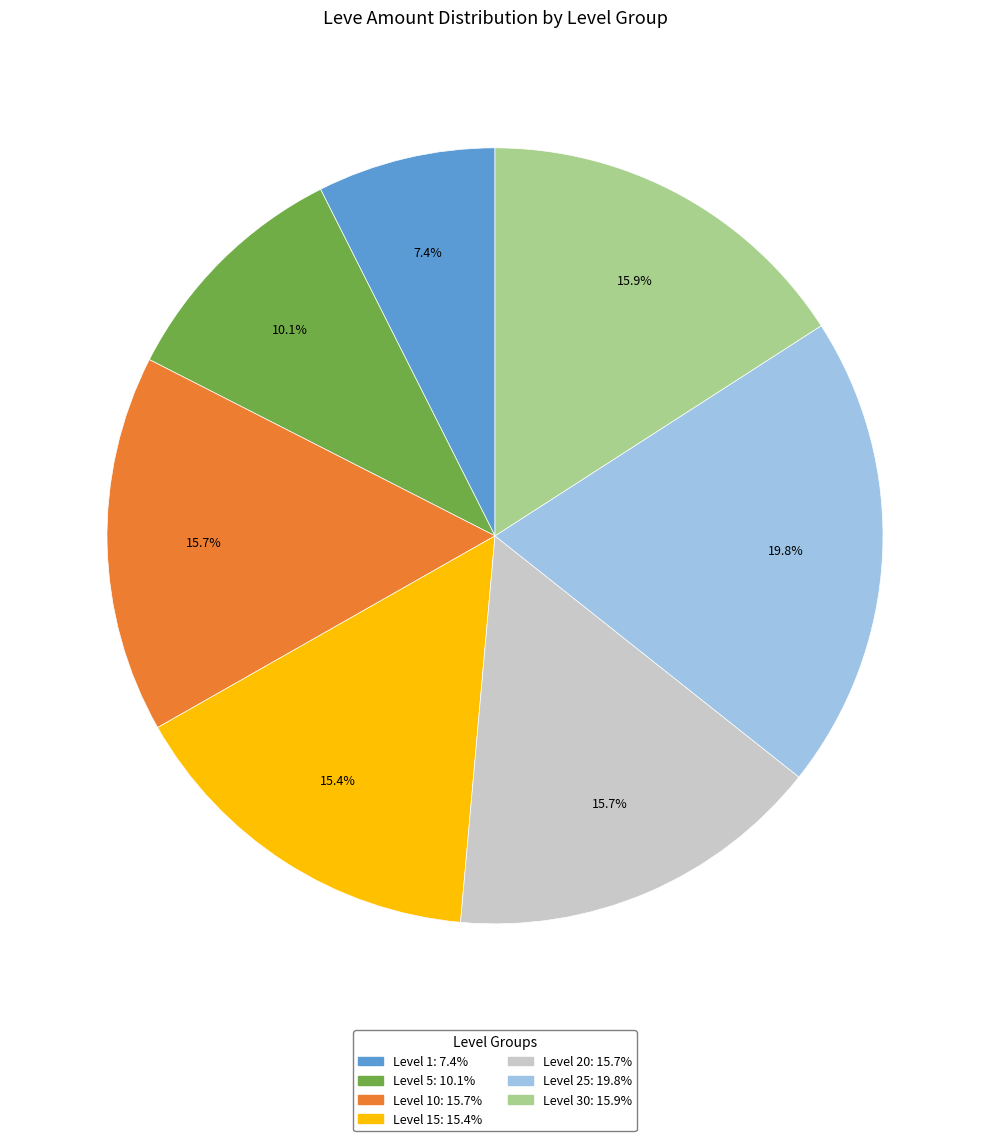

Does any single category account for the majority?

No